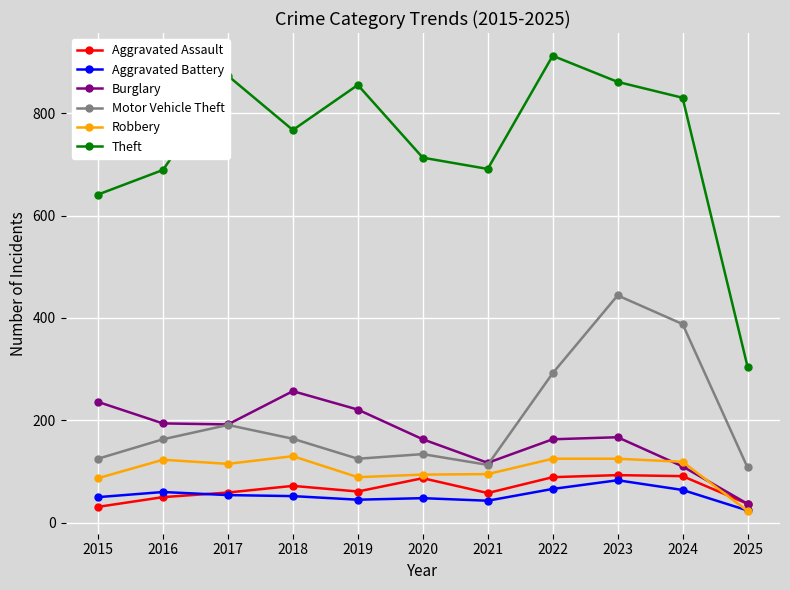

What is the value of the Burglary point at the 4th from the left?

257